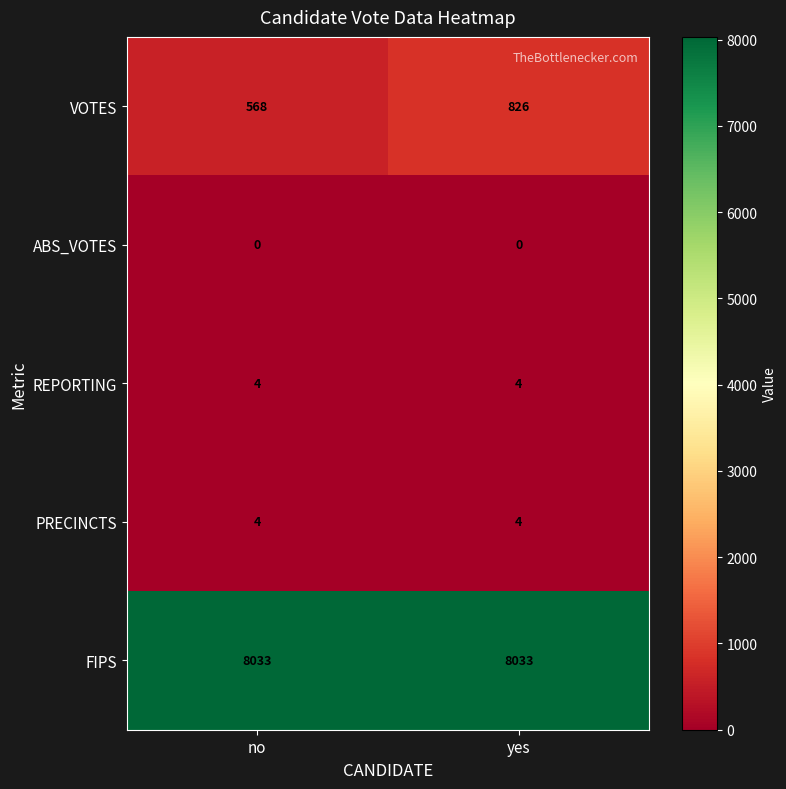

Is it true that VOTES equals 568 at no?

True